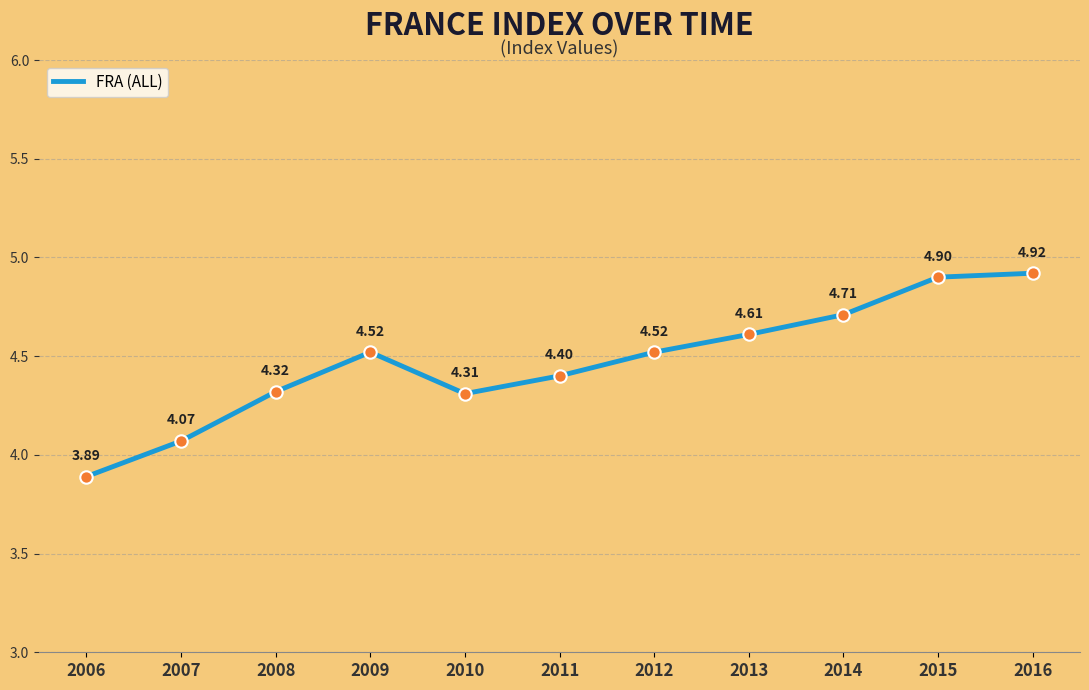

What is the ratio of the value at 2008 to the value at 2013?

0.9